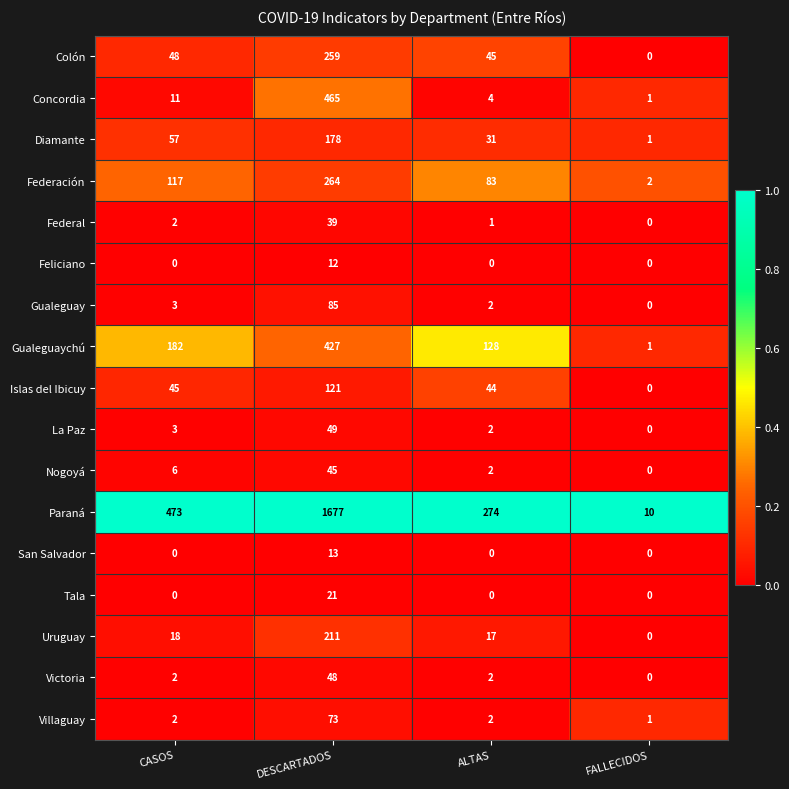

The Colón series shows 48 at CASOS. True or false?

True